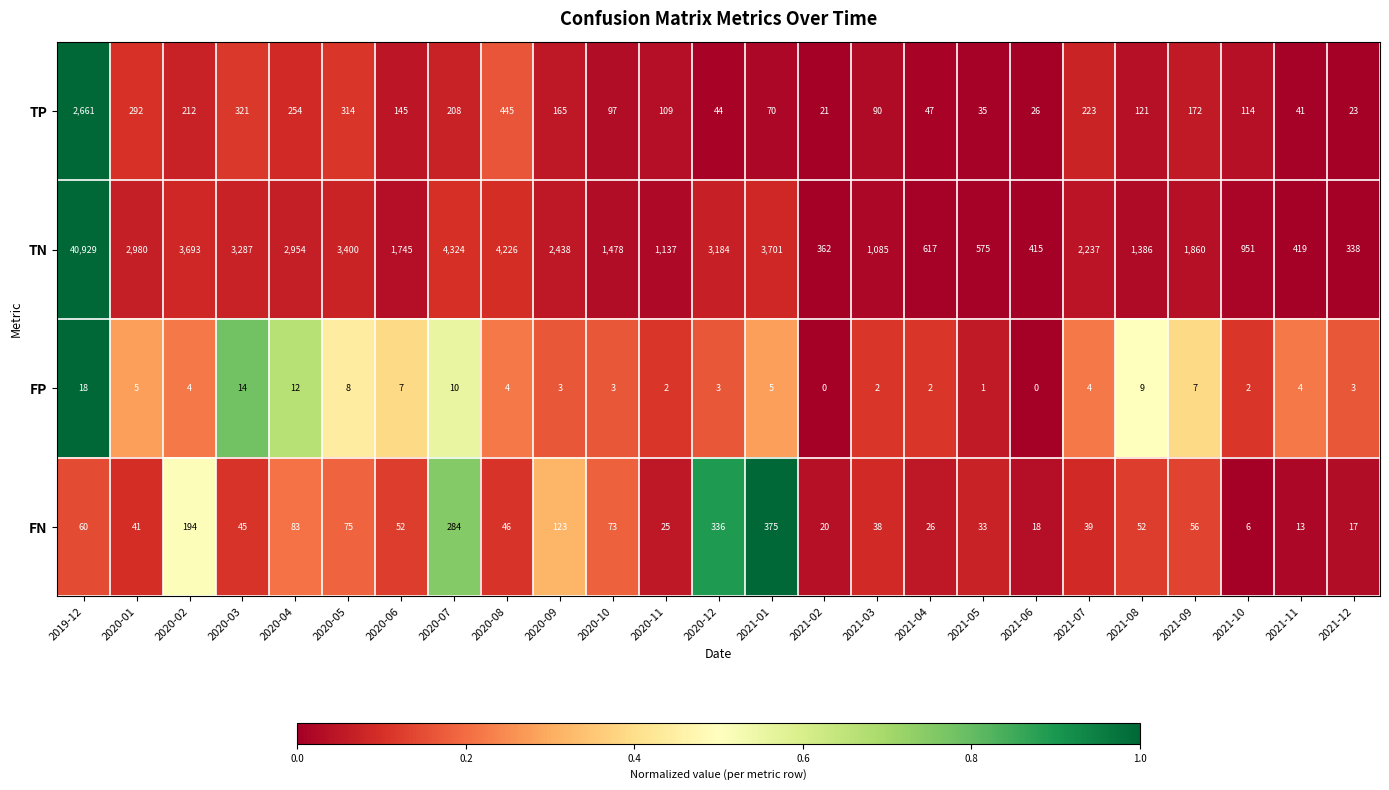

The TP series shows 304 at 2021-07. True or false?

False